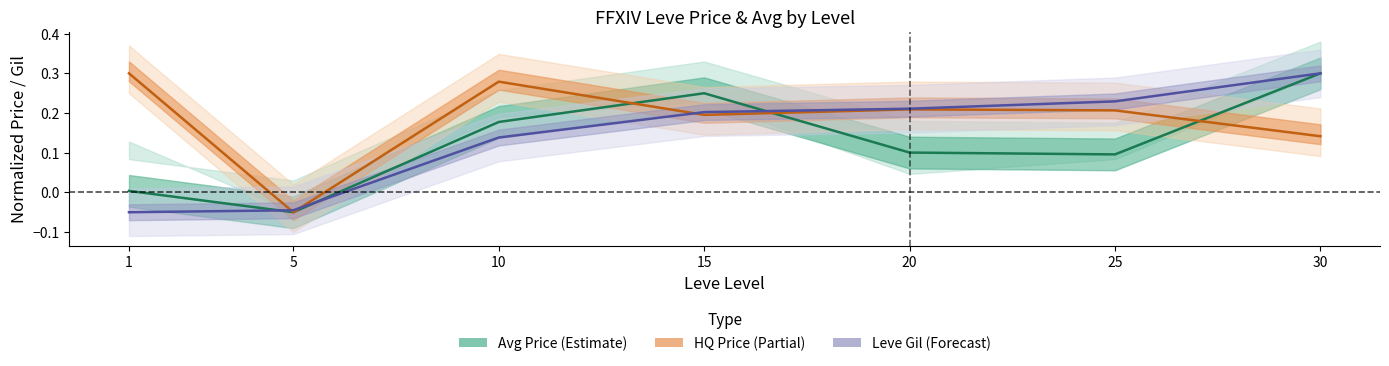

Is it true that Current Avg Price equals 0.3 at 30?

True